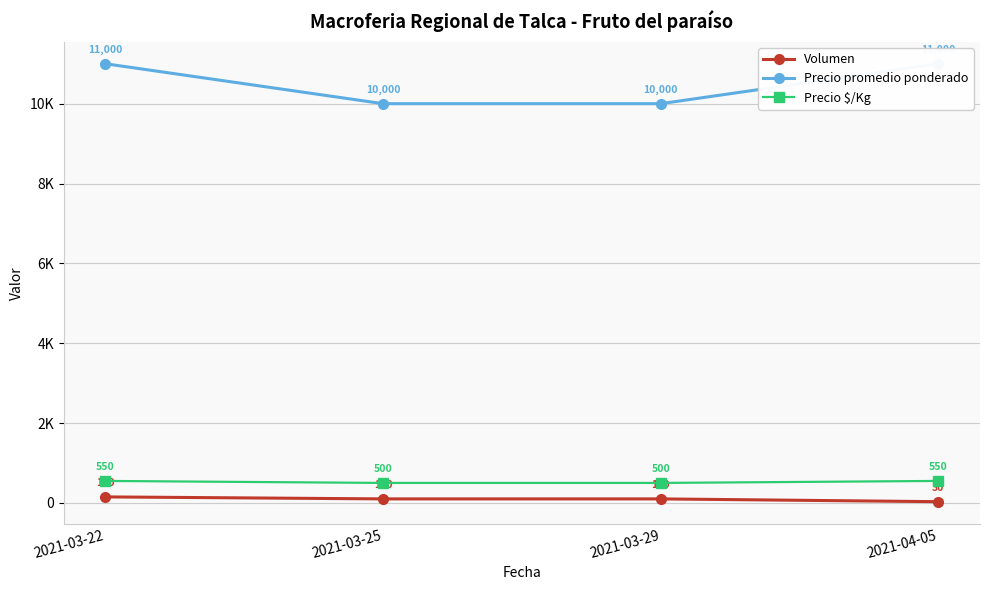

Which series has the largest total across all categories?

Precio promedio ponderado